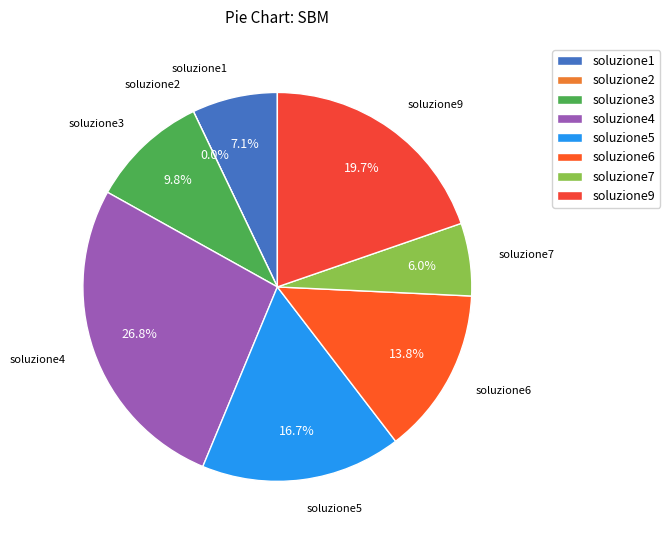

Is soluzione2 the majority of the pie?

No